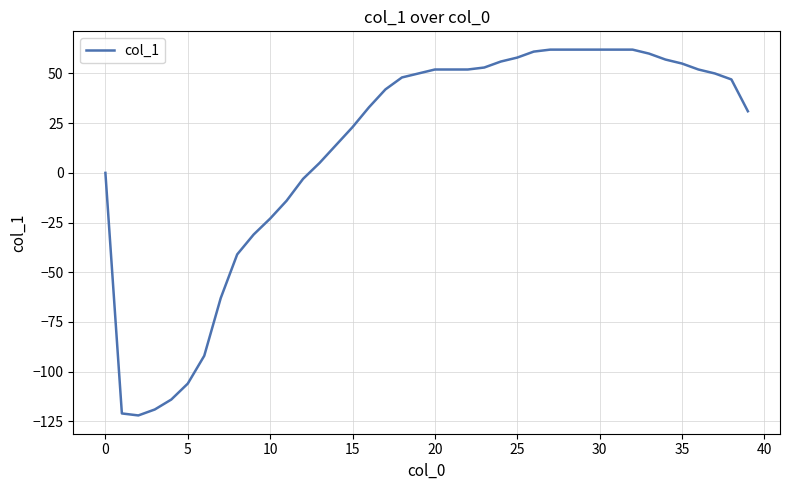

What is the maximum value shown in the chart?

62